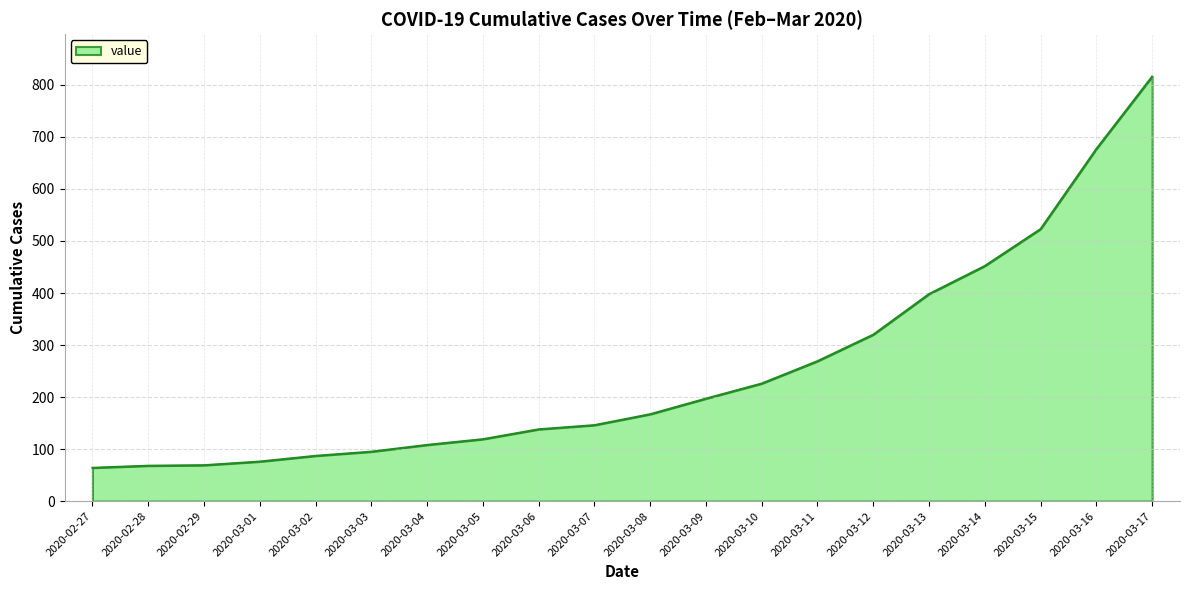

What is the difference between the values at 2020-02-29 and 2020-03-08?

98